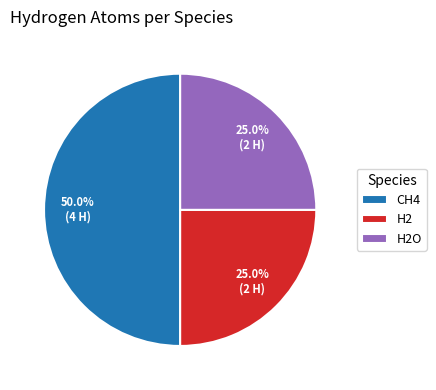

How many segments does this pie chart have?

3